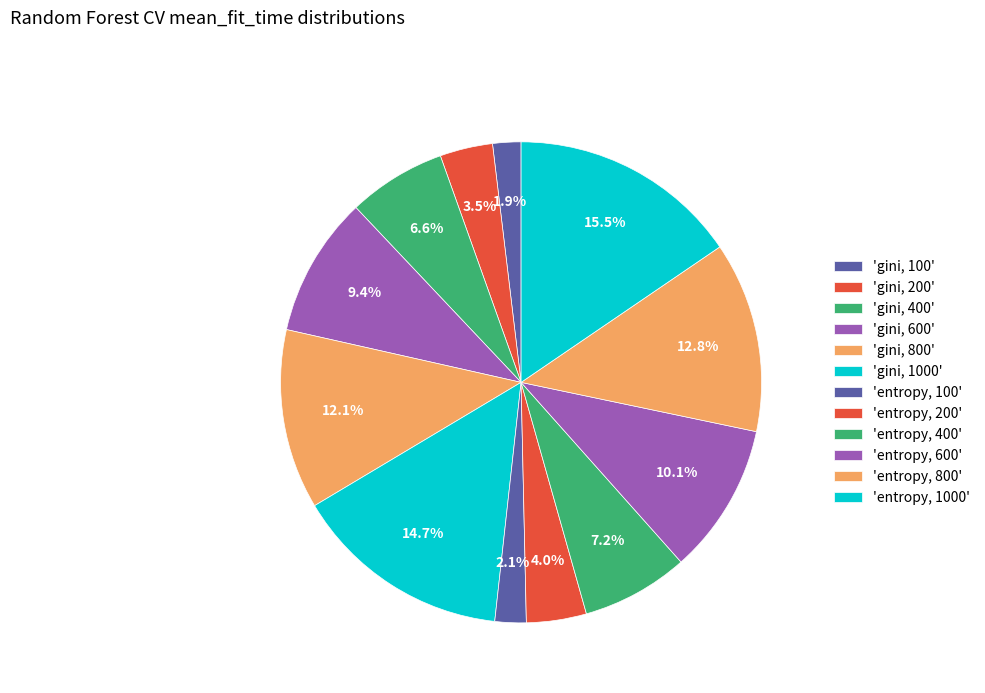

How many slices are in this pie chart?

12